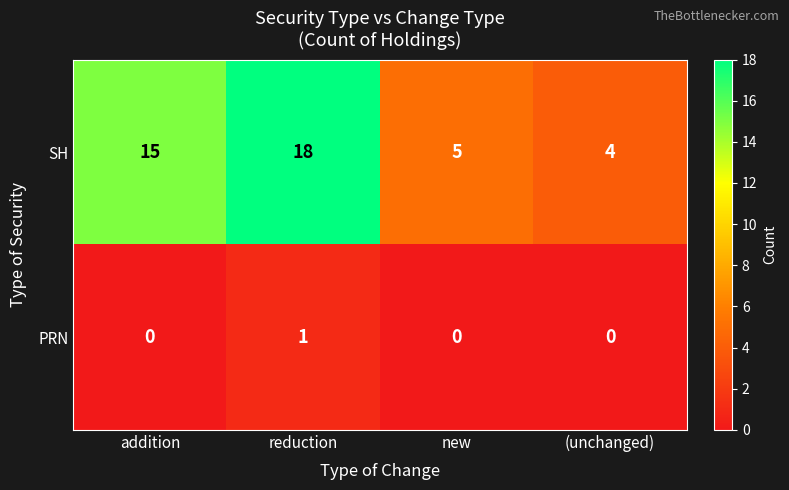

Which category has the highest value in the SH series?

reduction